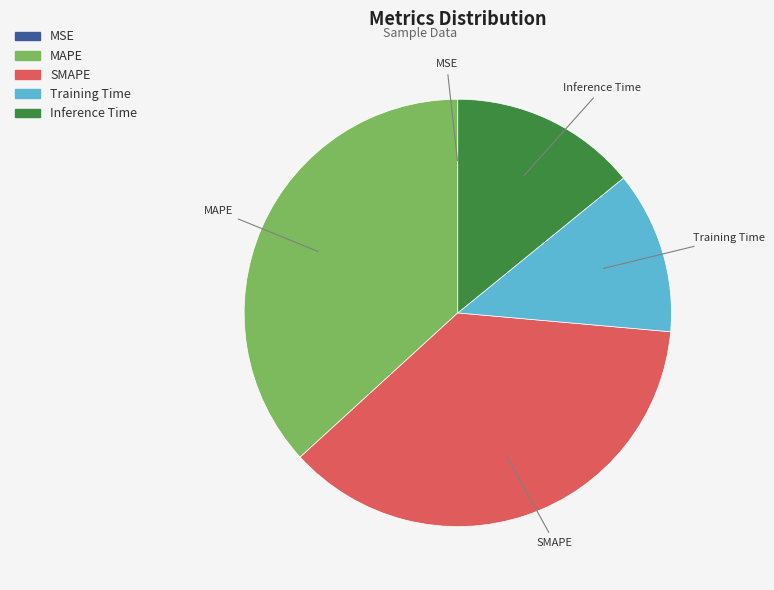

Which has a higher value, Training Time or Inference Time?

Inference Time